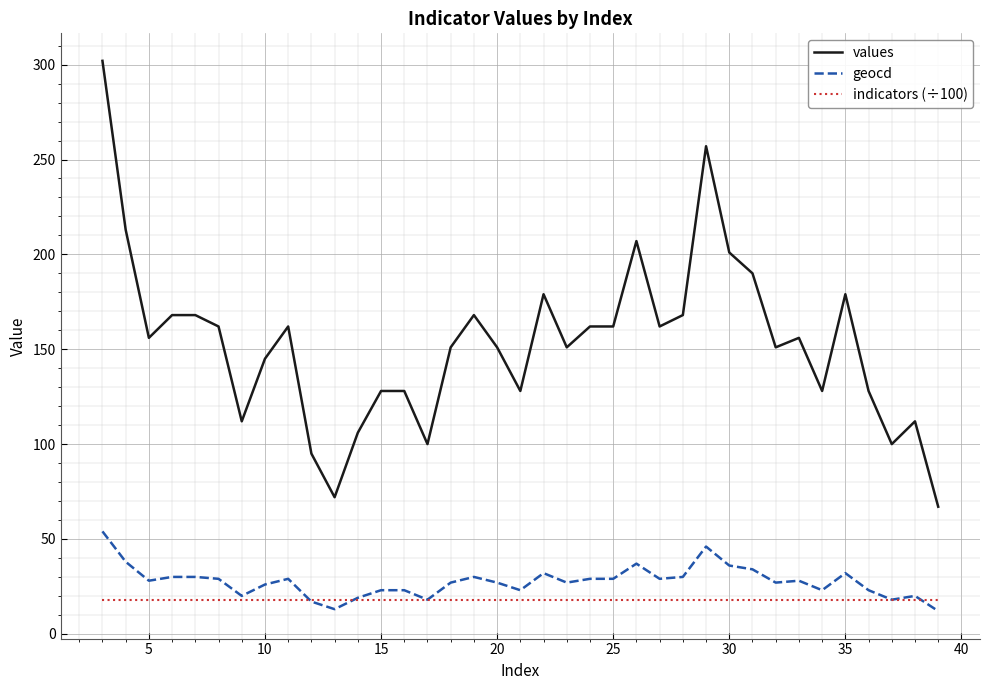

Rank the series by their maximum value, from lowest to highest.

indicators (÷100), geocd, values